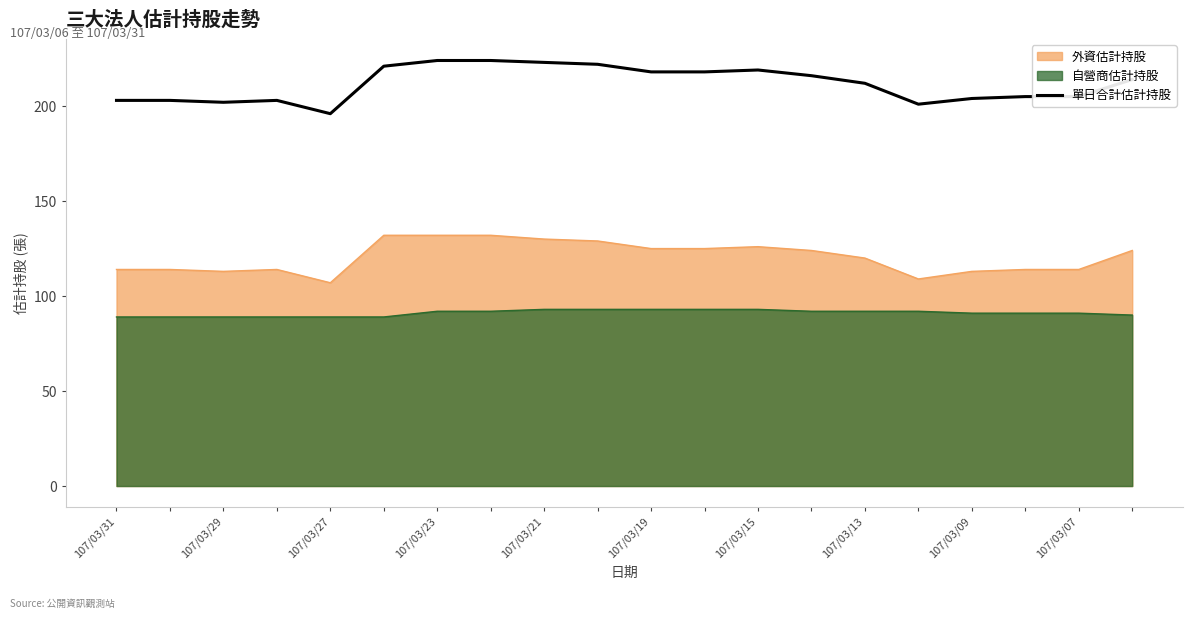

What is the value of the 17th point from the left?

204